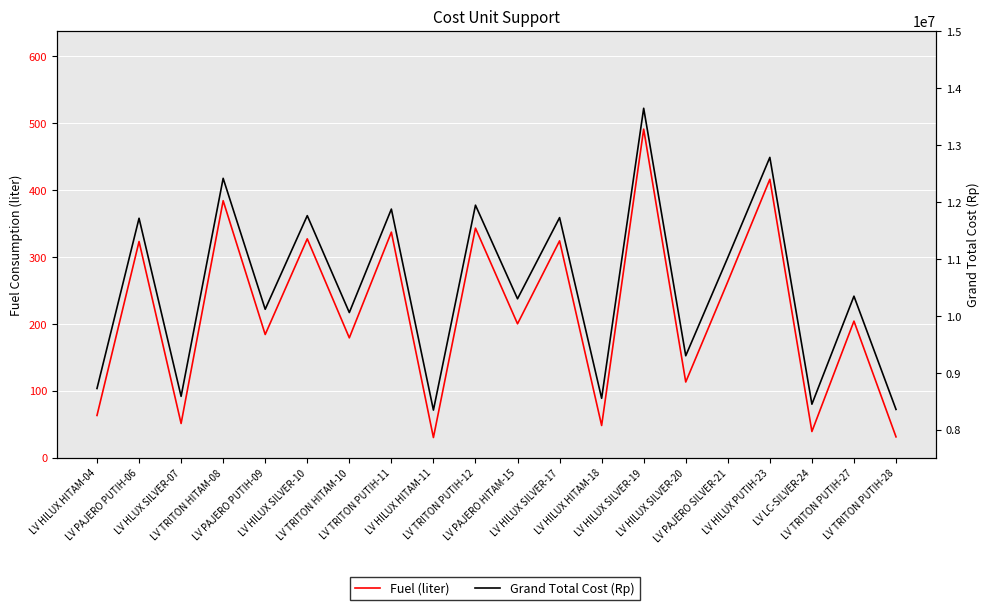

Read the Fuel (liter) value at LV HILUX HITAM-11, to the nearest 50.

50